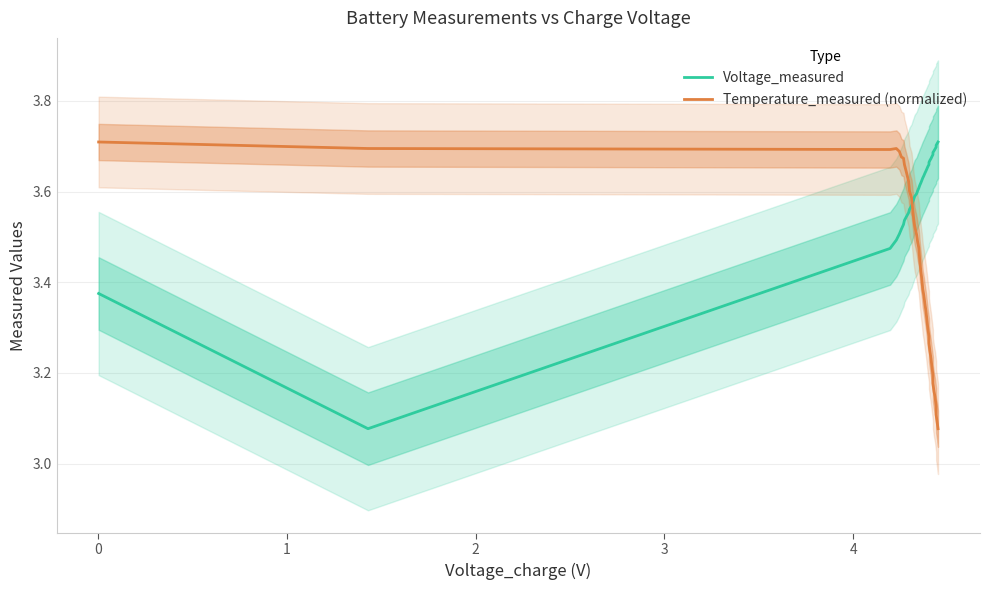

Does the chart display data point markers on the line(s)?

No